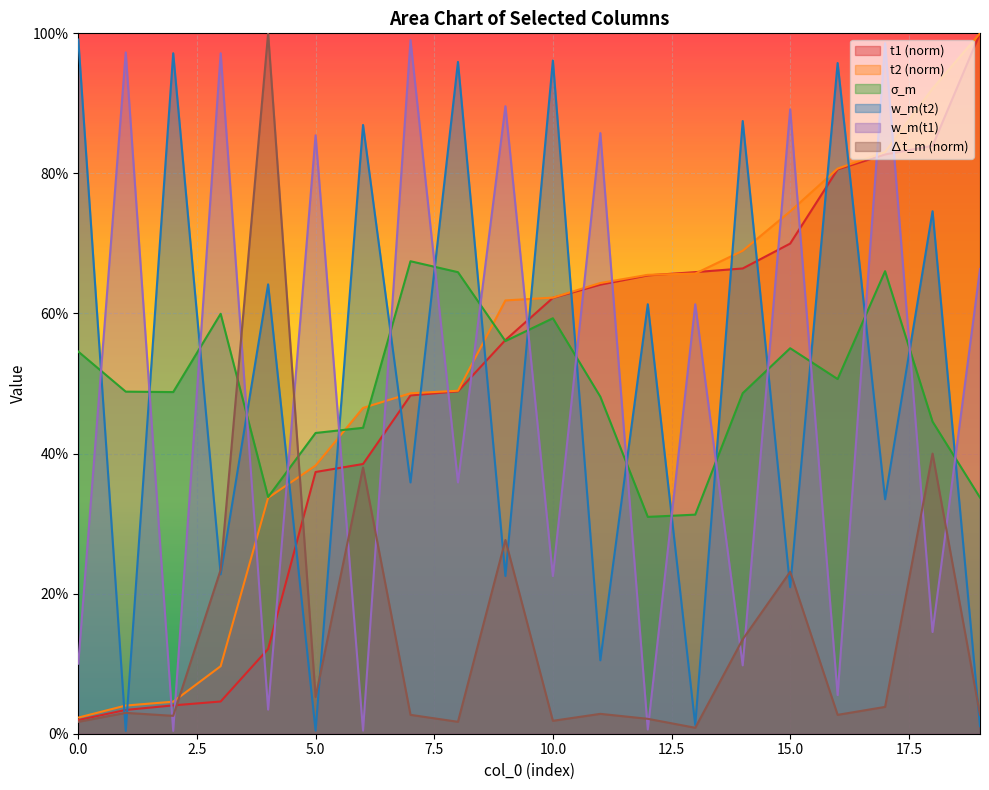

Reading left to right, transcribe all the data shown in this chart.

t1: 0.0	0.0	0.0	0.0	0.1	0.4	0.4	0.5	0.5	0.6	0.6	0.6	0.7	0.7	0.7	0.7	0.8	0.8	0.8	1.0
t2: 0.0	0.0	0.0	0.1	0.3	0.4	0.5	0.5	0.5	0.6	0.6	0.6	0.7	0.7	0.7	0.7	0.8	0.8	0.9	1.0
σ_m: 0.5	0.5	0.5	0.6	0.3	0.4	0.4	0.7	0.7	0.6	0.6	0.5	0.3	0.3	0.5	0.6	0.5	0.7	0.4	0.3
w_m(t2): 1.0	0.0	1.0	0.2	0.6	0.0	0.9	0.4	1.0	0.2	1.0	0.1	0.6	0.0	0.9	0.2	1.0	0.3	0.7	0.0
w_m(t1): 0.1	1.0	0.0	1.0	0.0	0.9	0.0	1.0	0.4	0.9	0.2	0.9	0.0	0.6	0.1	0.9	0.1	1.0	0.1	0.7
∆t_m: 0.0	0.0	0.0	0.2	1.0	0.1	0.4	0.0	0.0	0.3	0.0	0.0	0.0	0.0	0.1	0.2	0.0	0.0	0.4	0.0